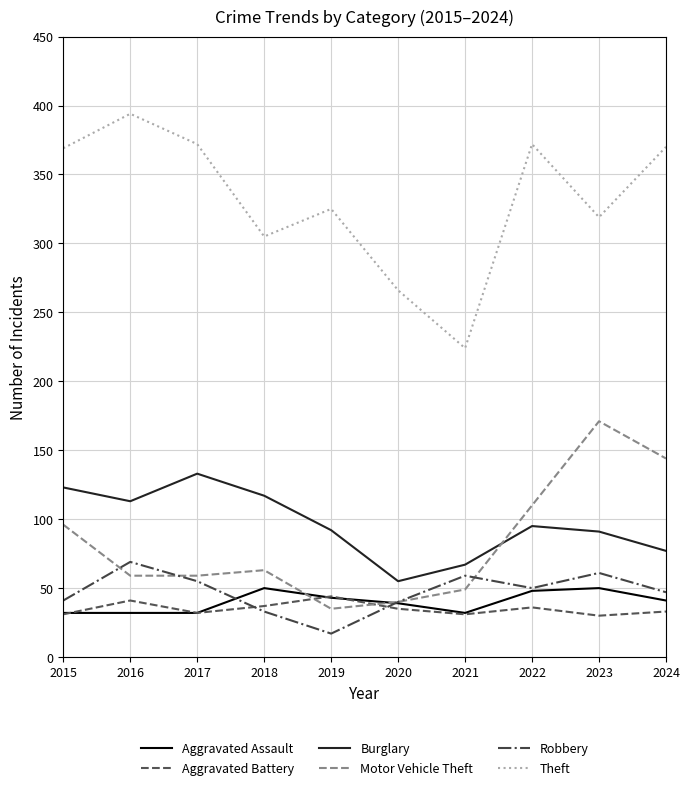

Where do Robbery and Motor Vehicle Theft first cross each other?

2015 and 2016